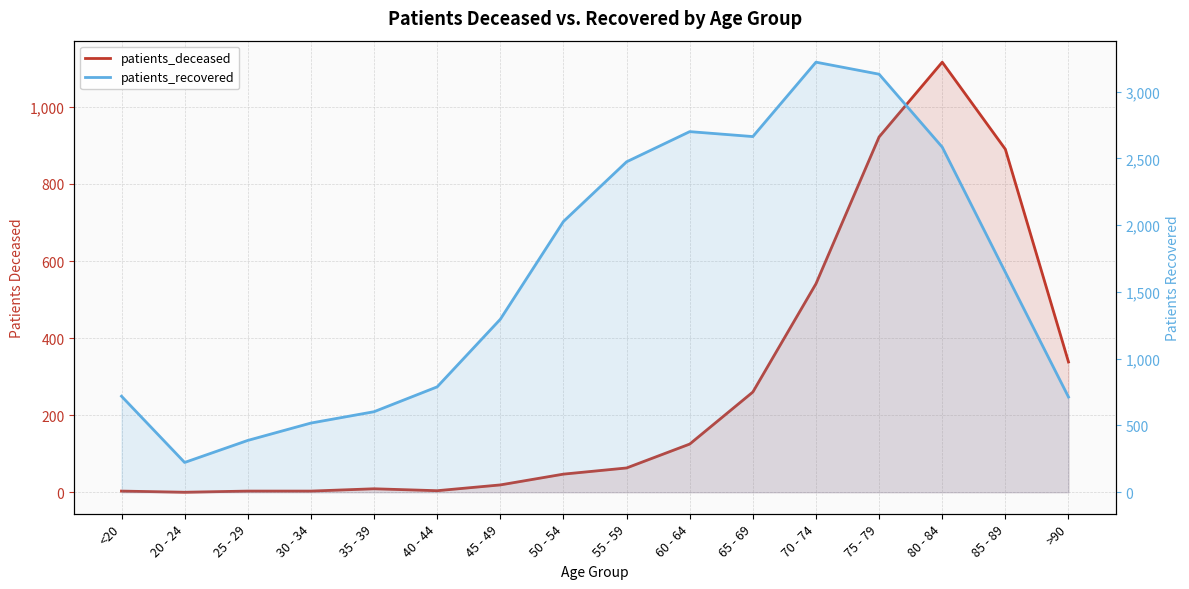

Reading right to left, transcribe all the data shown in this chart.

patients_deceased: 338	890	1116	922	541	260	125	63	47	19	4	9	3	3	0	3
patients_recovered: 713	1647	2584	3130	3220	2663	2700	2474	2027	1295	789	603	518	388	223	719